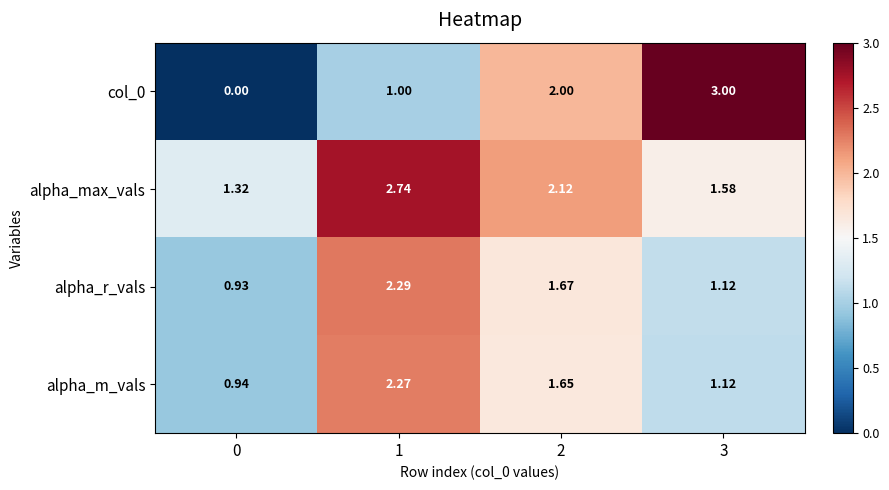

Is the value of alpha_max_vals at 3 greater than the value of col_0 at 1?

Yes